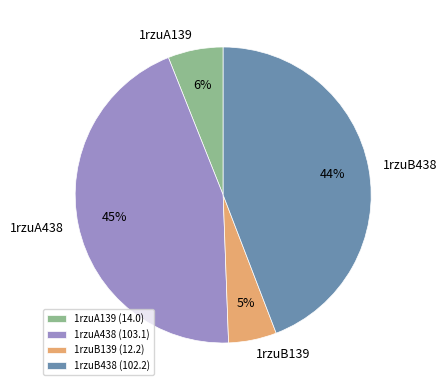

Approximately how many times larger is the value at 1rzuB438 compared to 1rzuA139?

7.3